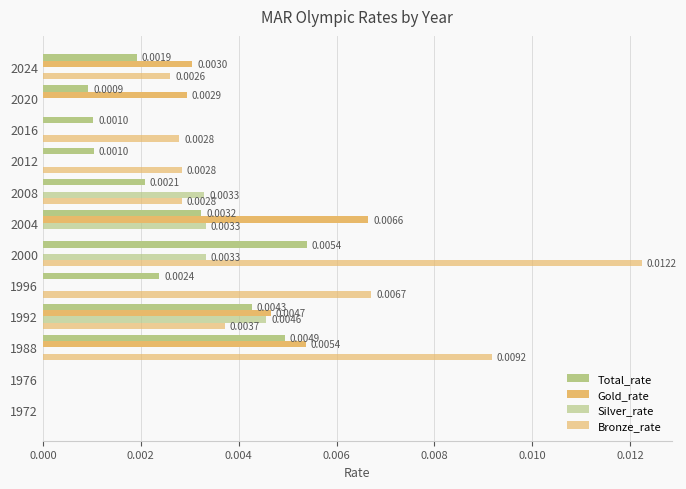

How many values in Bronze_rate are above zero?

8